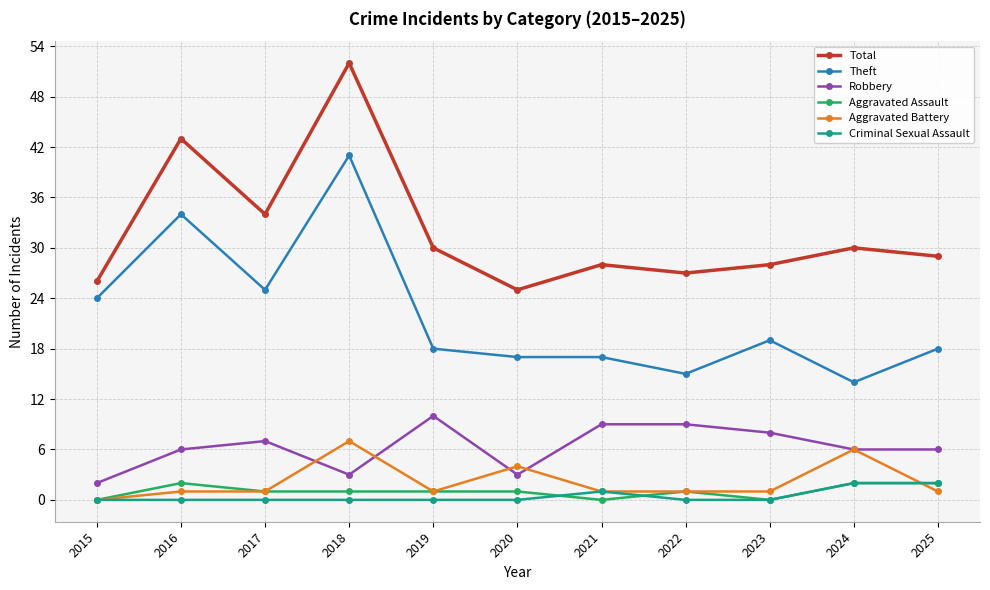

True or false: Aggravated Assault has more than 1 points higher than both neighbors.

True